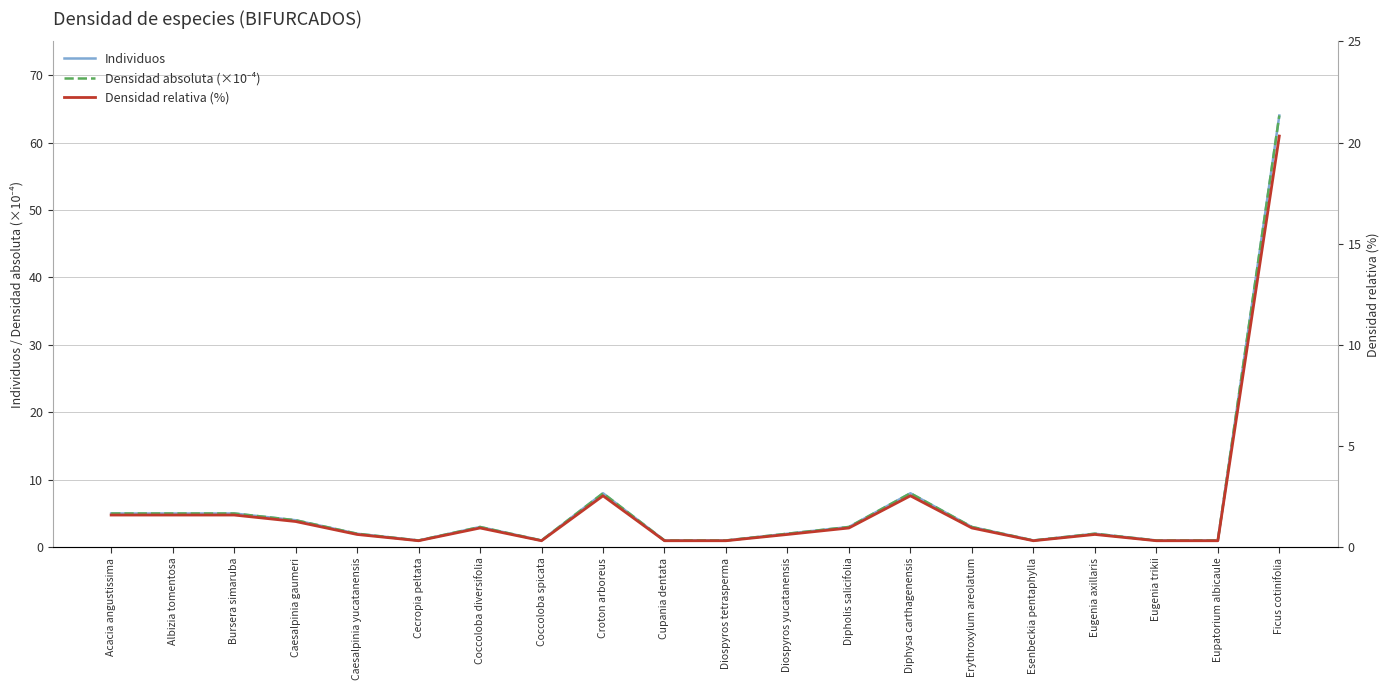

What value does the Individuos series have at Coccoloba spicata?

1.0